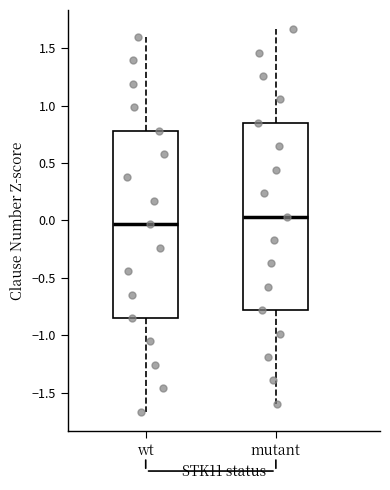

Which box has the highest median line?

mutant